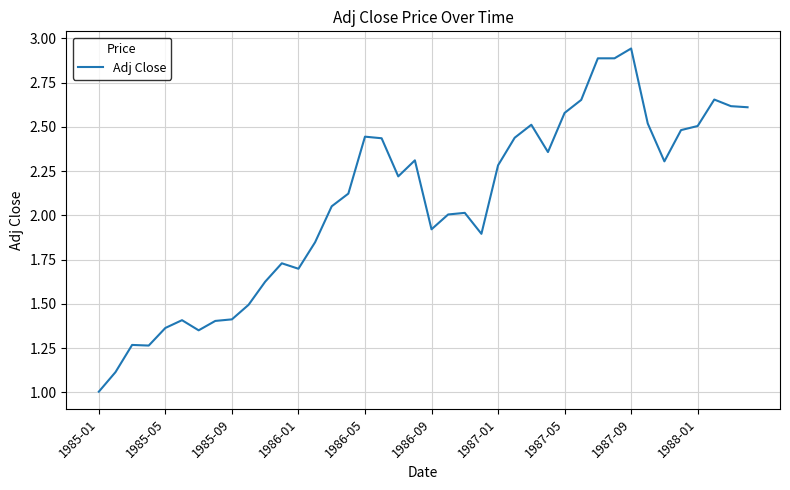

Which label corresponds to the smallest value in the chart?

1985-01